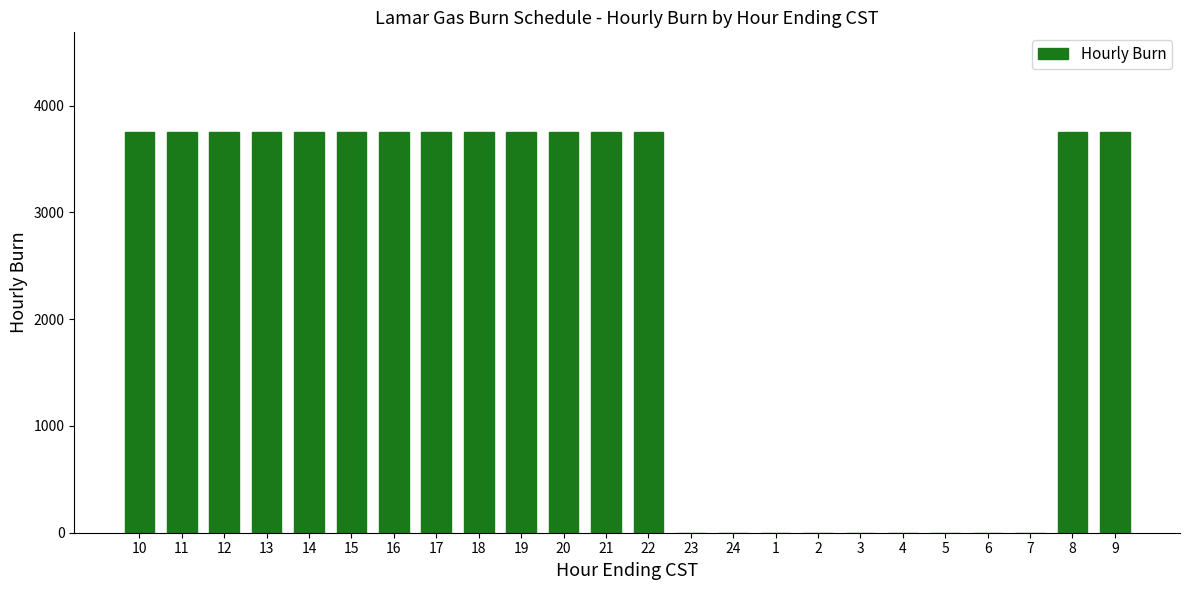

Count the values in the range 0 to 3750.

24